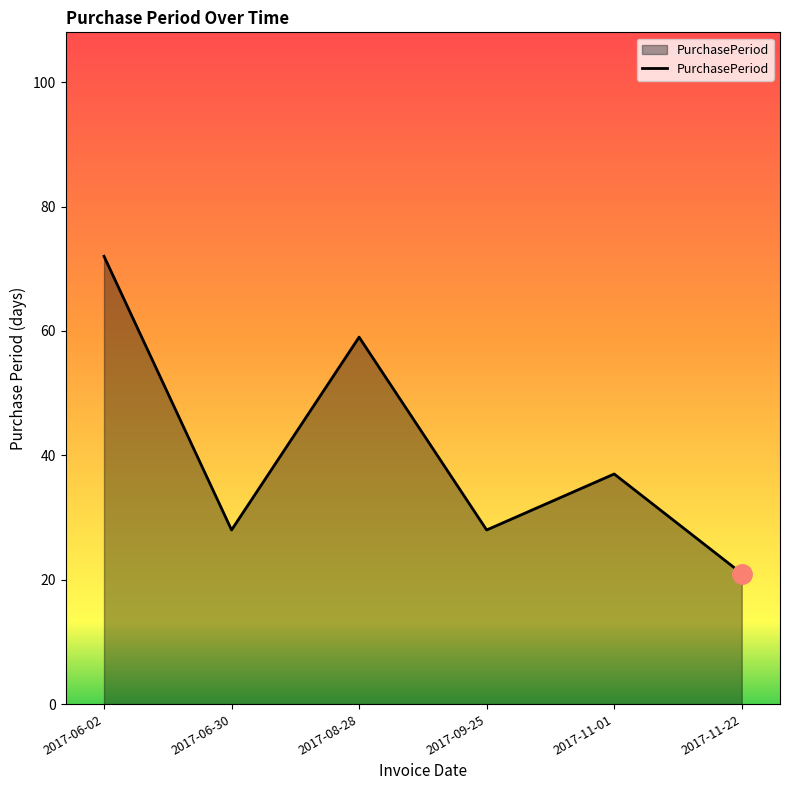

The value at 2017-11-01 is 56. True or false?

False